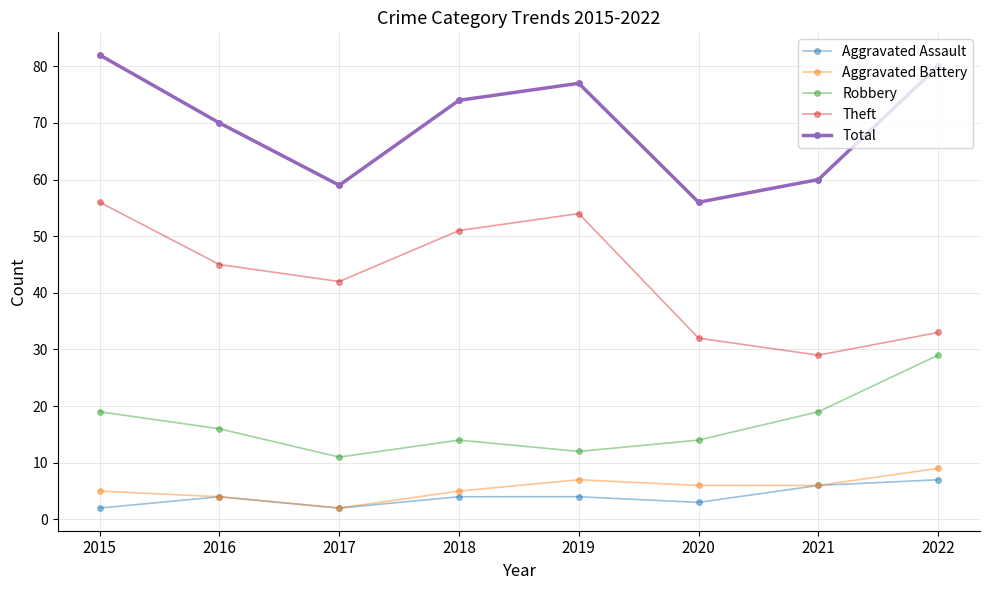

What is the value of the Aggravated Assault point at the 4th from the left?

4